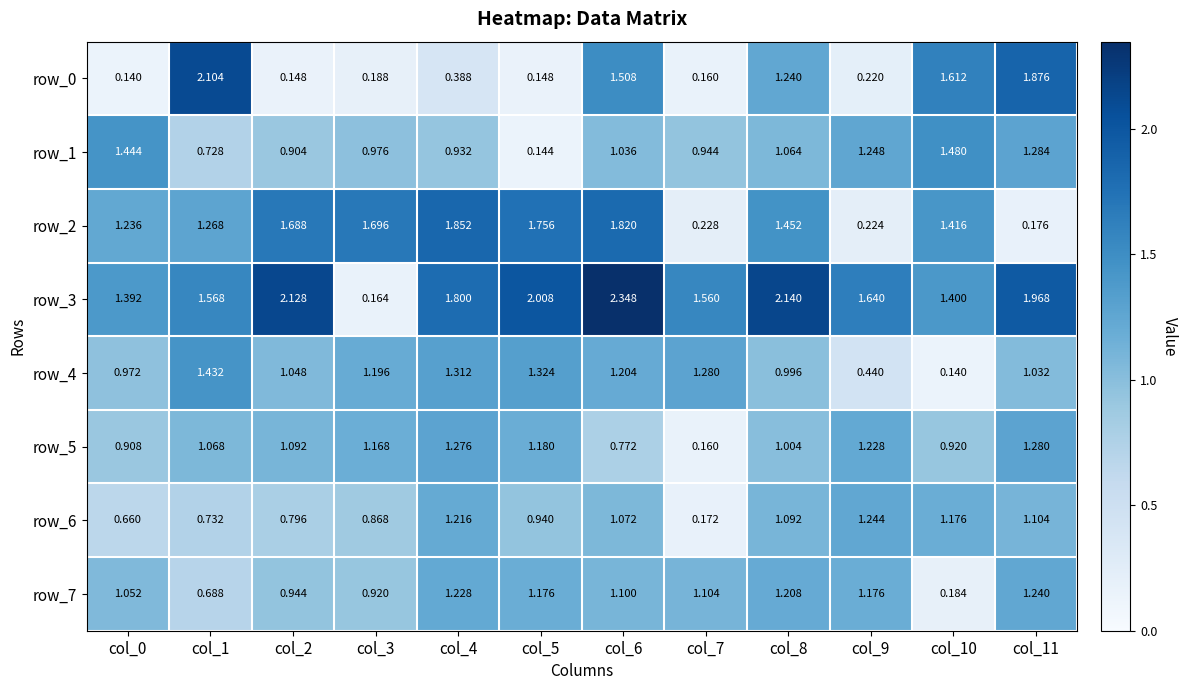

At which label is row_0 closest to 1?

col_8